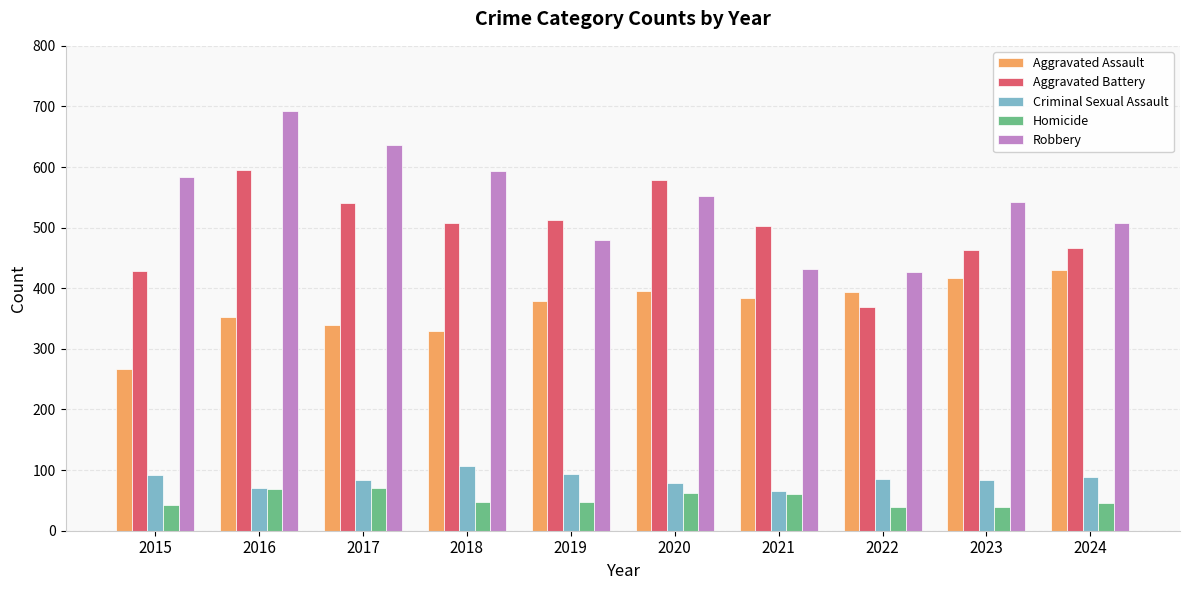

At which label does Aggravated Battery first exceed 508?

2016